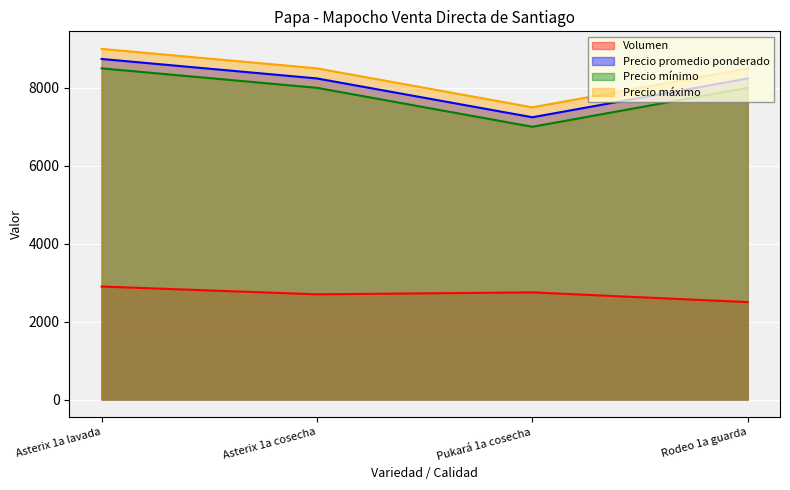

True or false: Volumen has a value of 810 at Rodeo 1a guarda.

False